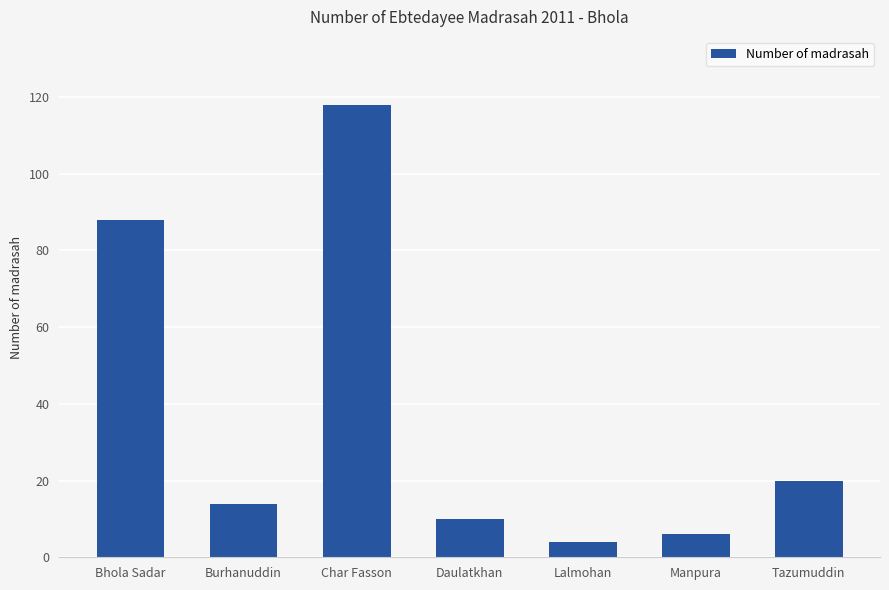

What is the average value?

37